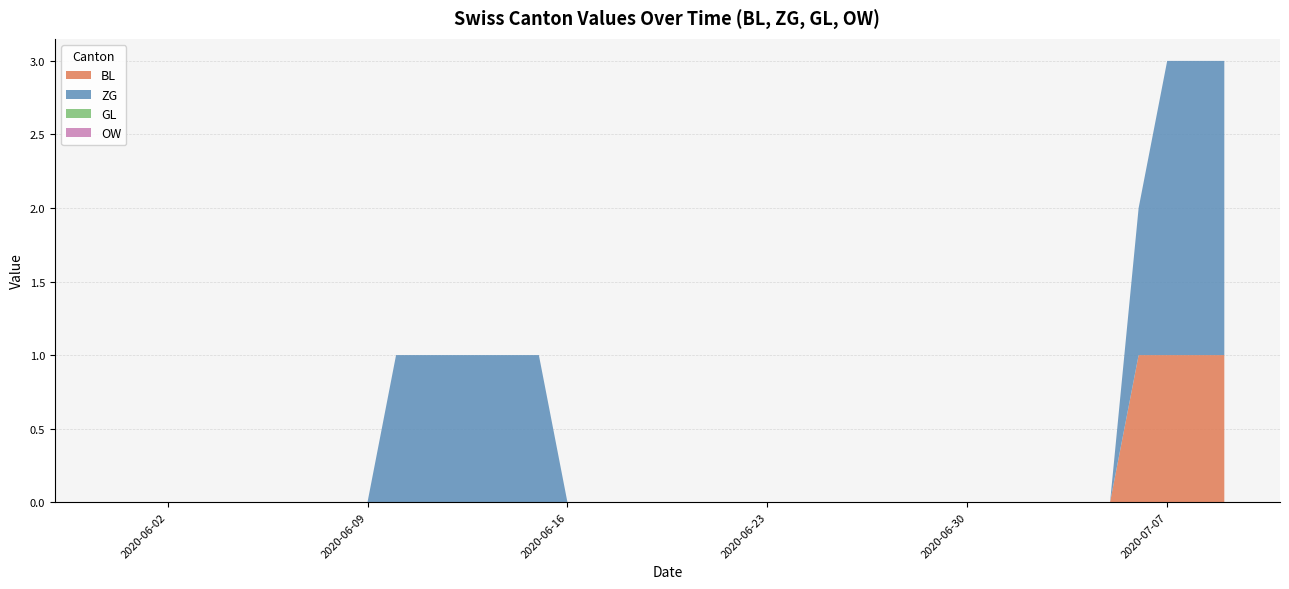

Reading right to left, list all the values displayed in this chart.

BL: 1	1	1	1	0	0	0	0	0	0	0	0	0	0	0	0	0	0	0	0	0	0	0	0	0	0	0	0	0	0	0	0	0	0	0	0	0	0	0	0
ZG: 2	2	2	1	0	0	0	0	0	0	0	0	0	0	0	0	0	0	0	0	0	0	0	0	1	1	1	1	1	1	0	0	0	0	0	0	0	0	0	0
GL: 0	0	0	0	0	0	0	0	0	0	0	0	0	0	0	0	0	0	0	0	0	0	0	0	0	0	0	0	0	0	0	0	0	0	0	0	0	0	0	0
OW: 0	0	0	0	0	0	0	0	0	0	0	0	0	0	0	0	0	0	0	0	0	0	0	0	0	0	0	0	0	0	0	0	0	0	0	0	0	0	0	0